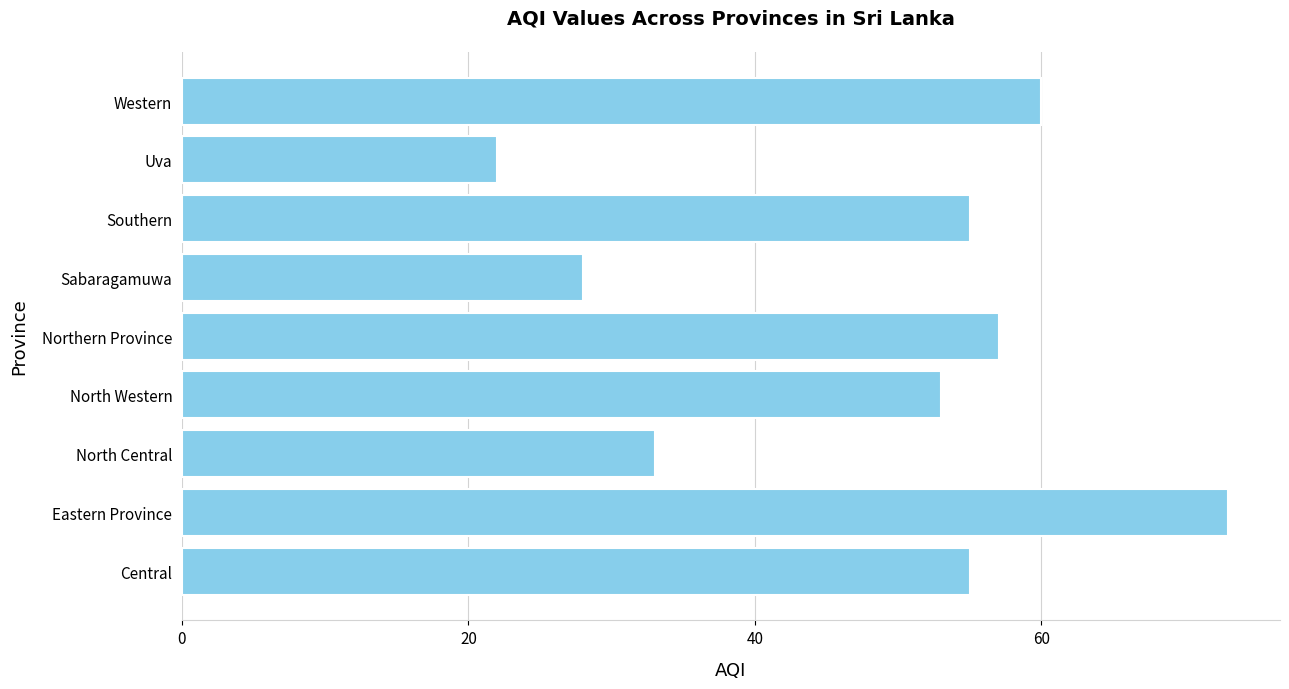

How many bars are there in total?

9